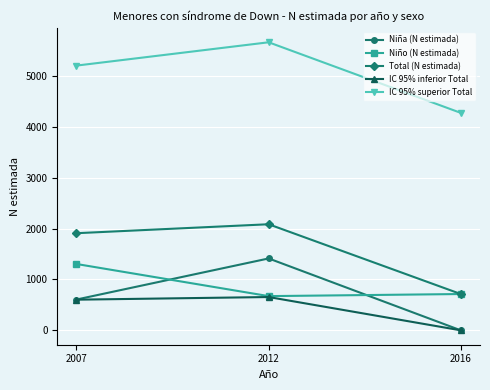

The IC 95% inferior Total series shows 955 at 2012. True or false?

False